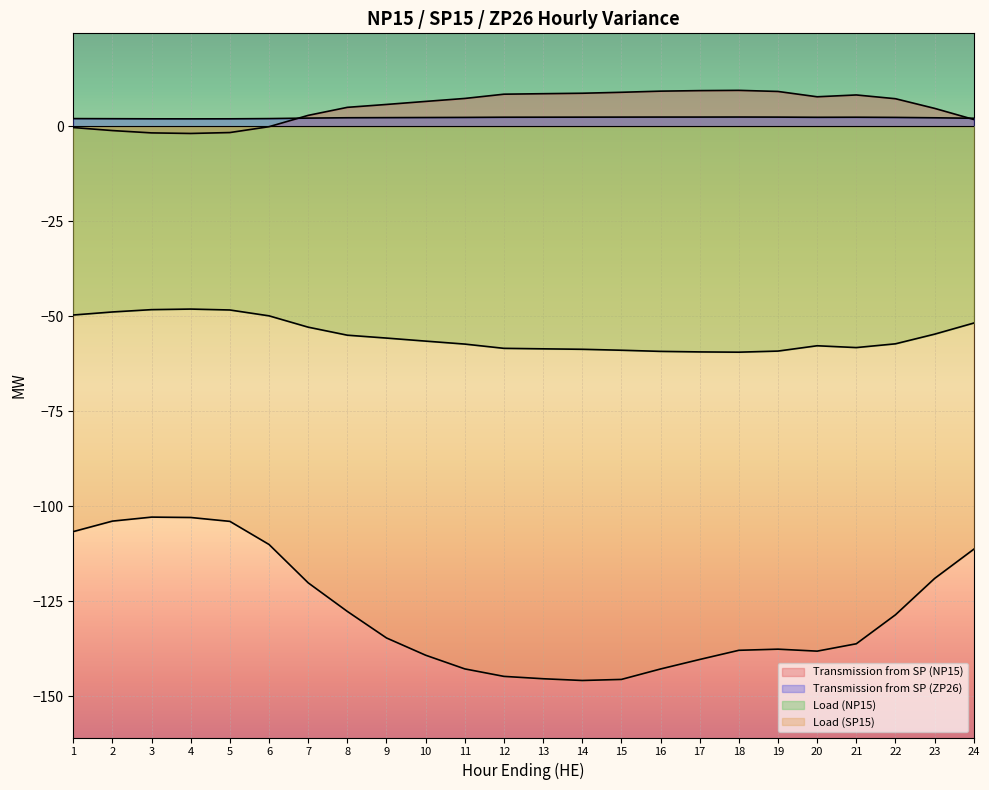

What is the value of the Transmission from SP (NP15) point at the 14th from the left?

8.7